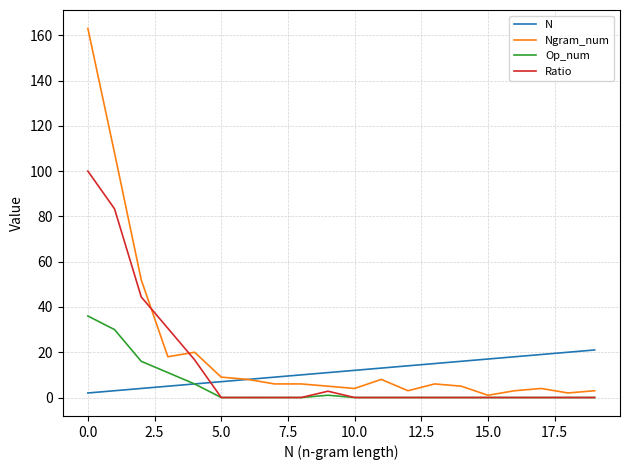

What is the difference between the second highest and minimum values in the N series?

18.0